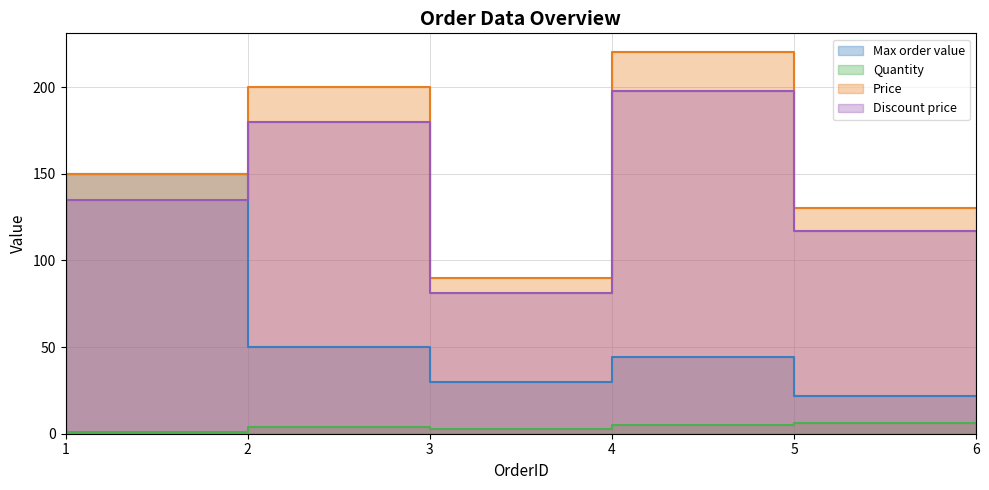

The value of Discount price at 3 is 180.0. True or false?

True